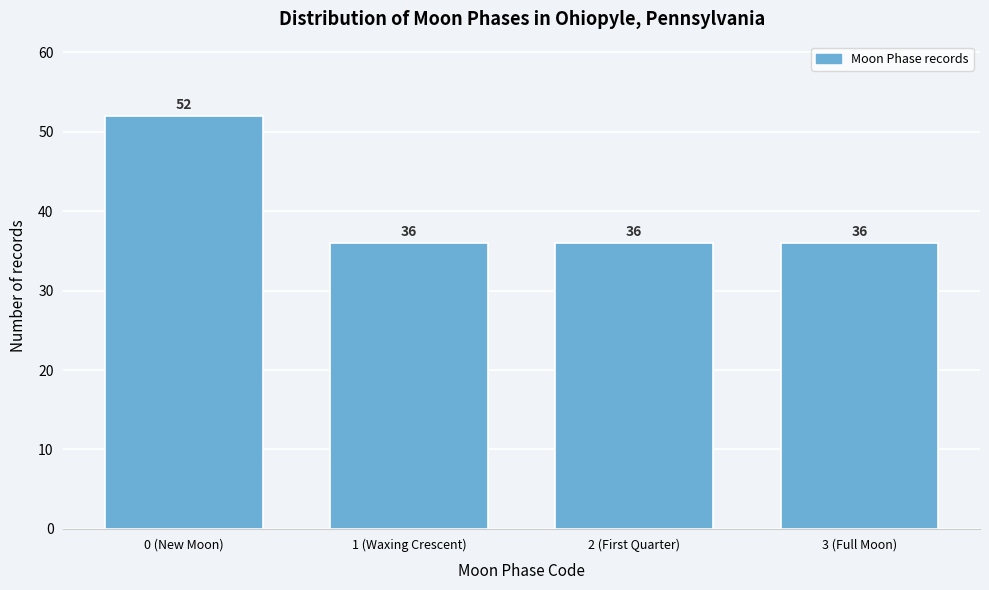

Reading left to right, extract all data points from this chart.

52	36	36	36